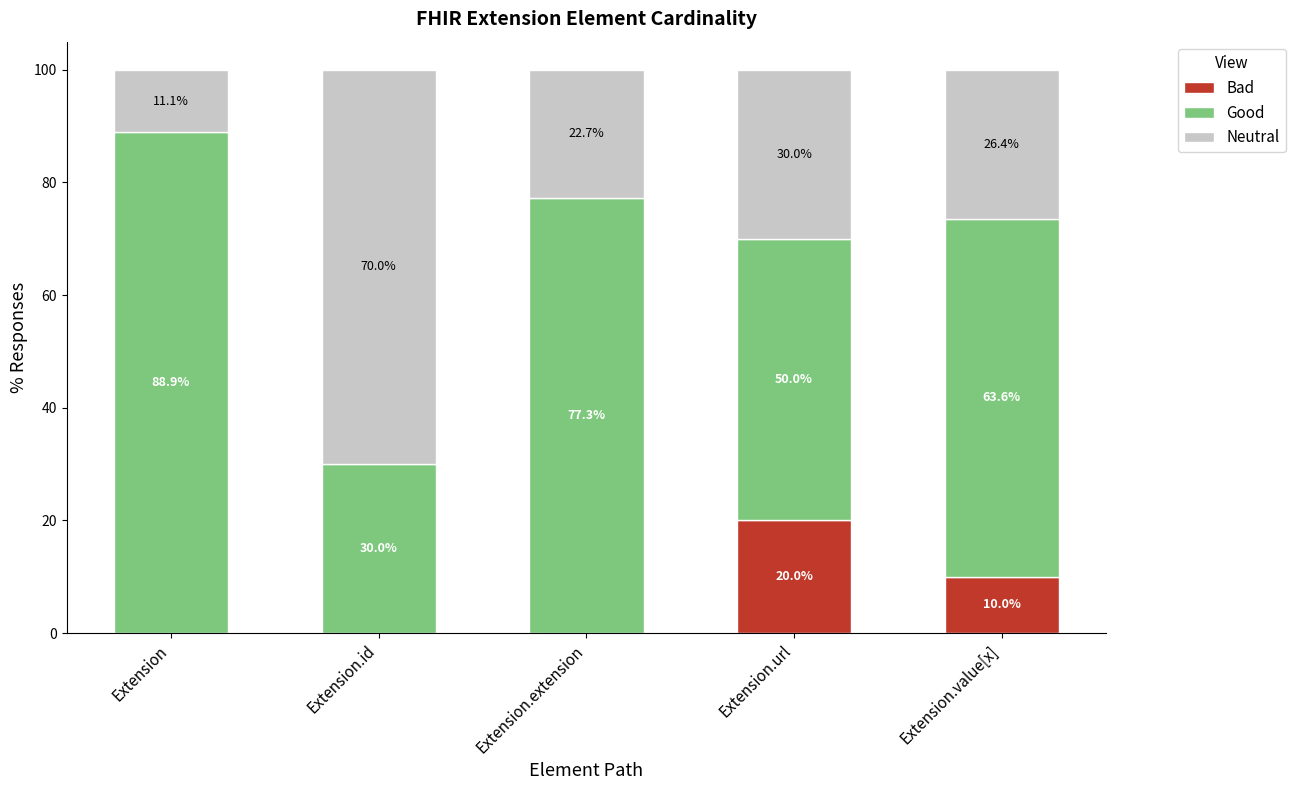

True or false: Bad has a value of 20.0 at Extension.url.

True